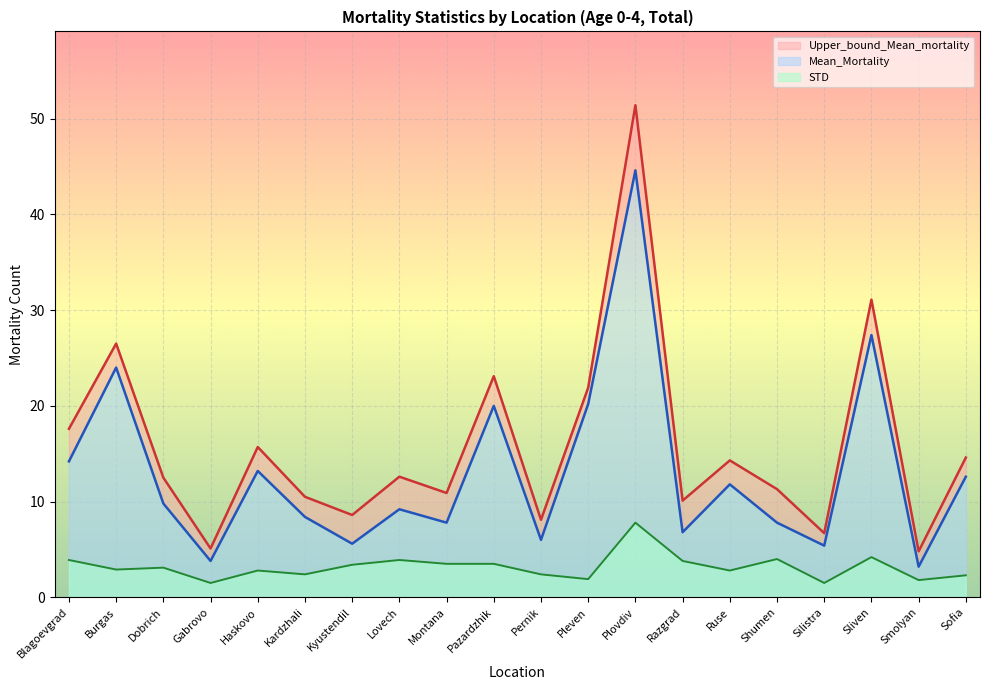

Which has a higher value, Ruse or Kyustendil?

Ruse